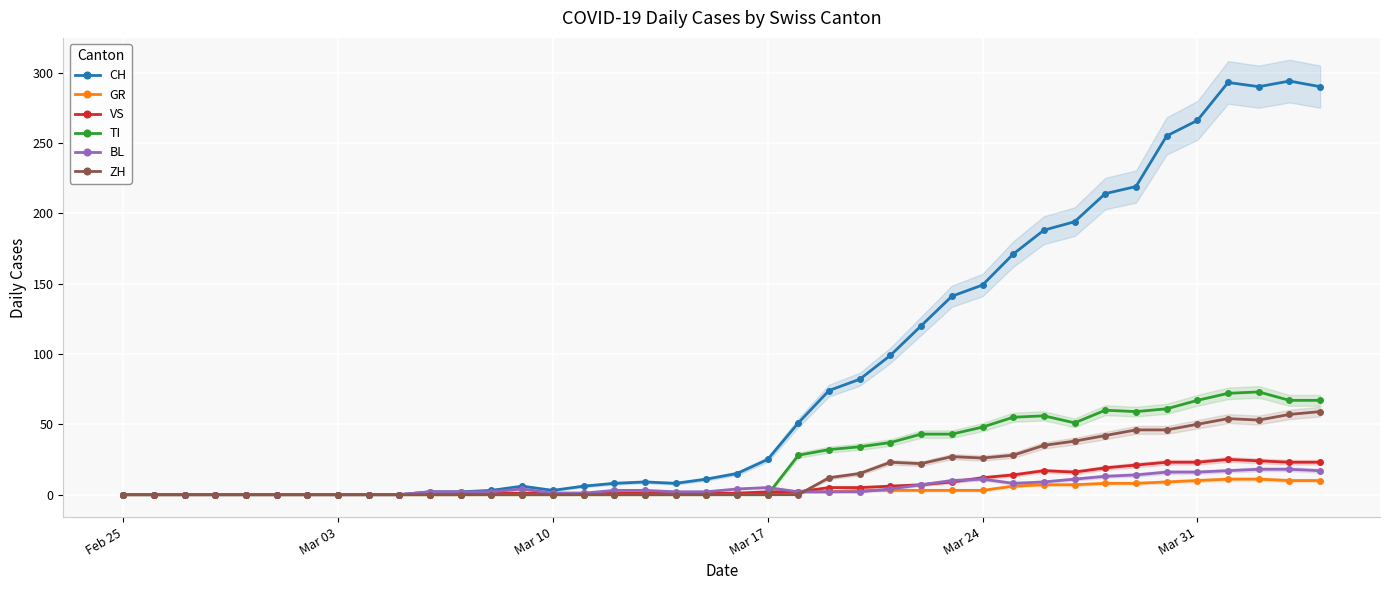

True or false: VS has a value of 12 at Mar 24.

True